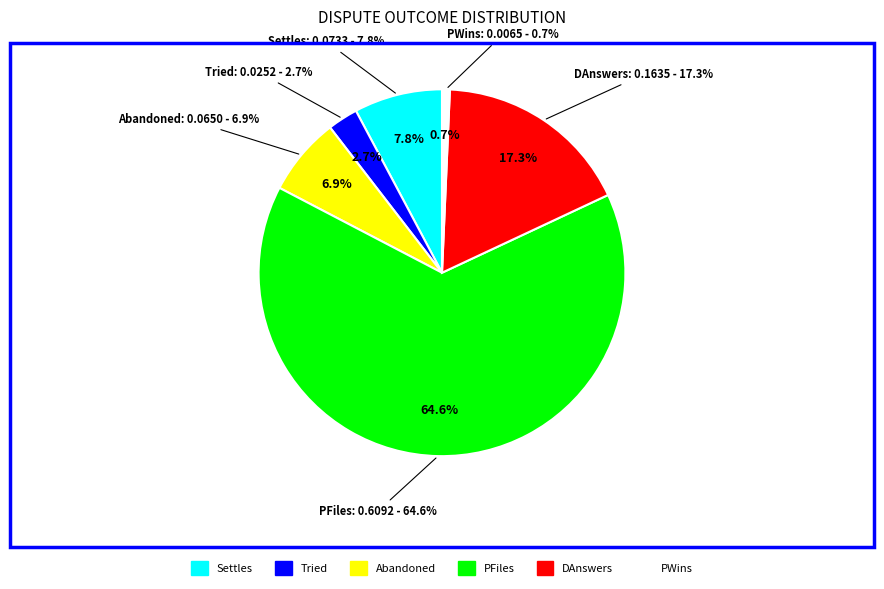

Does any single category account for the majority?

Yes